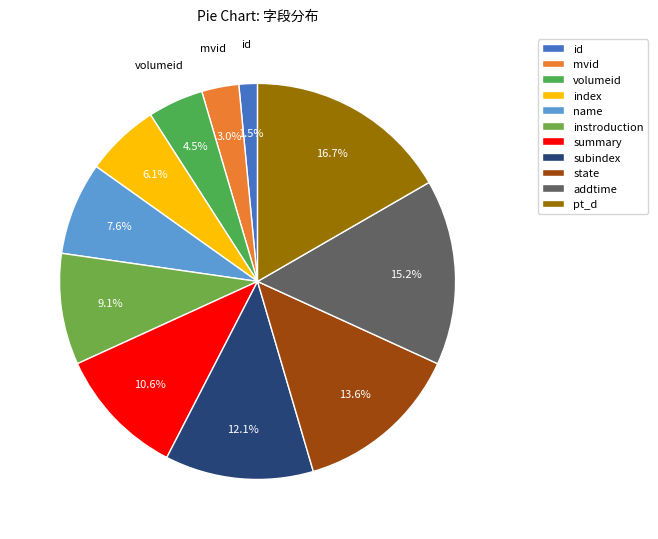

What portion of the pie excludes state?

86.4%